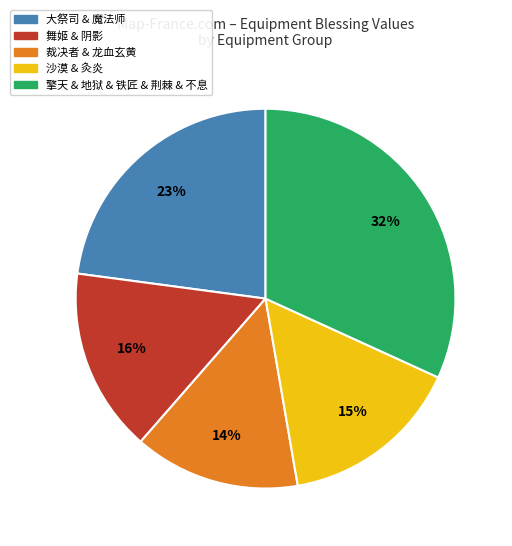

Count the number of slices in the pie.

5